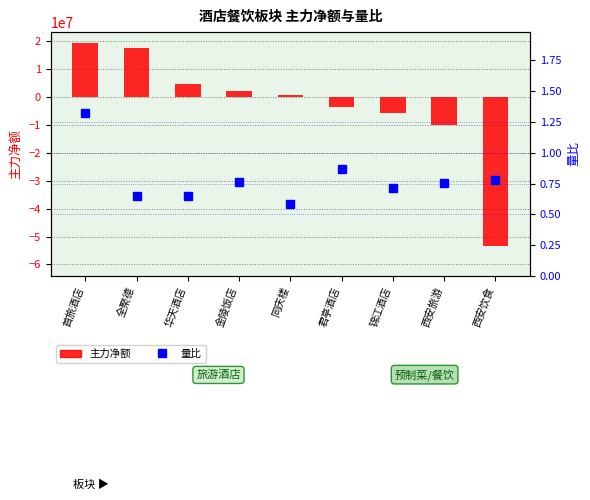

What is the value of the 主力净额 bar at the 3rd from the left?

4815967.0